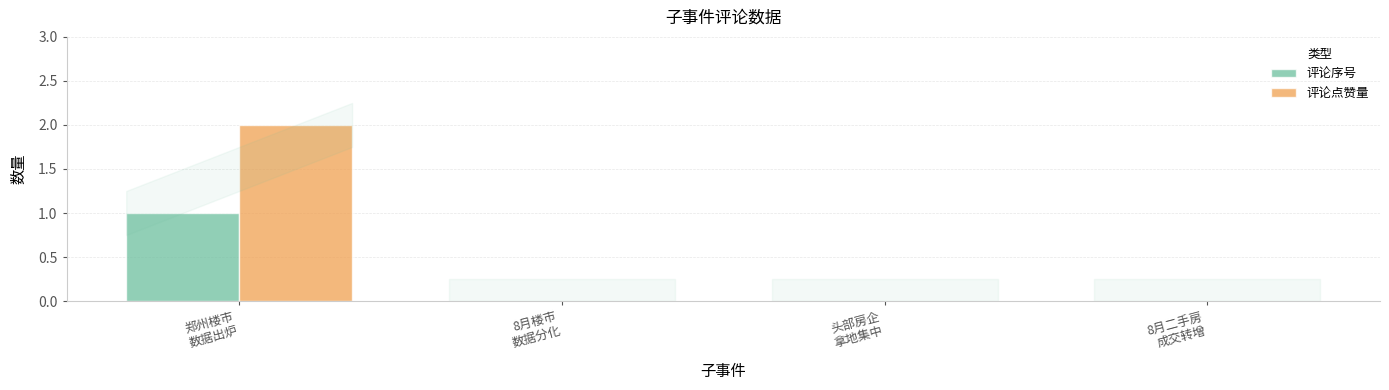

Which series has the largest total across all categories?

评论点赞量